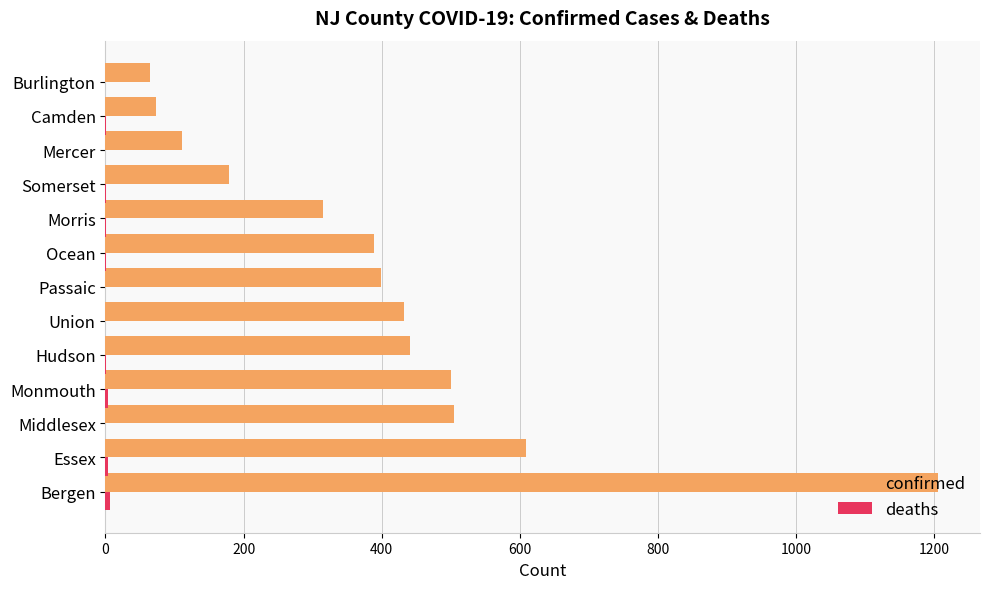

True or false: confirmed has a value of 695 at Union.

False